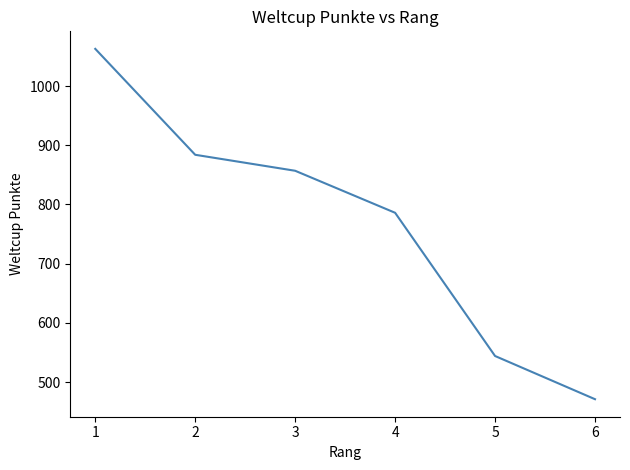

Count the number of categories in the chart.

7